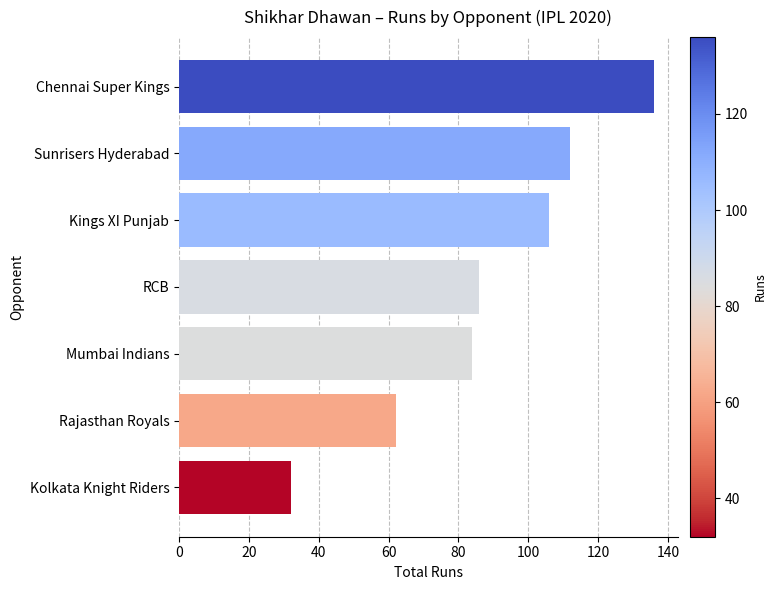

What is the smallest value displayed?

32